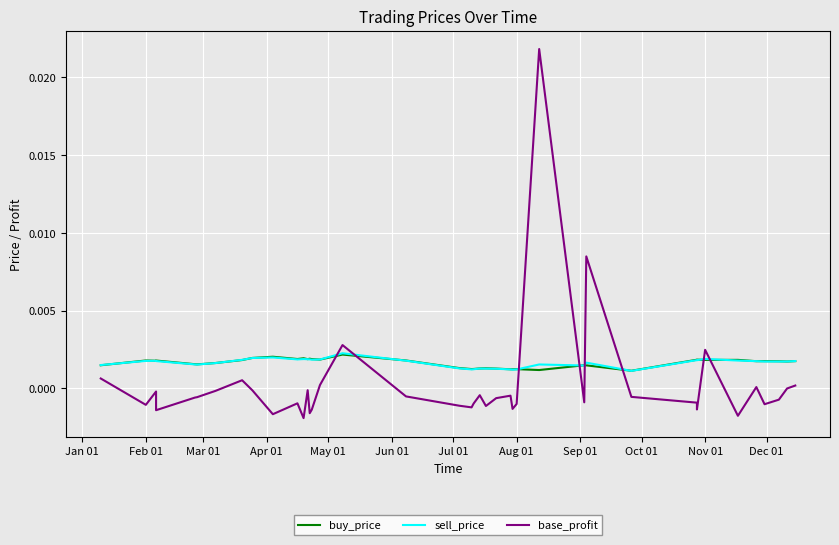

What are all the series names shown in the legend?

buy_price, sell_price, base_profit